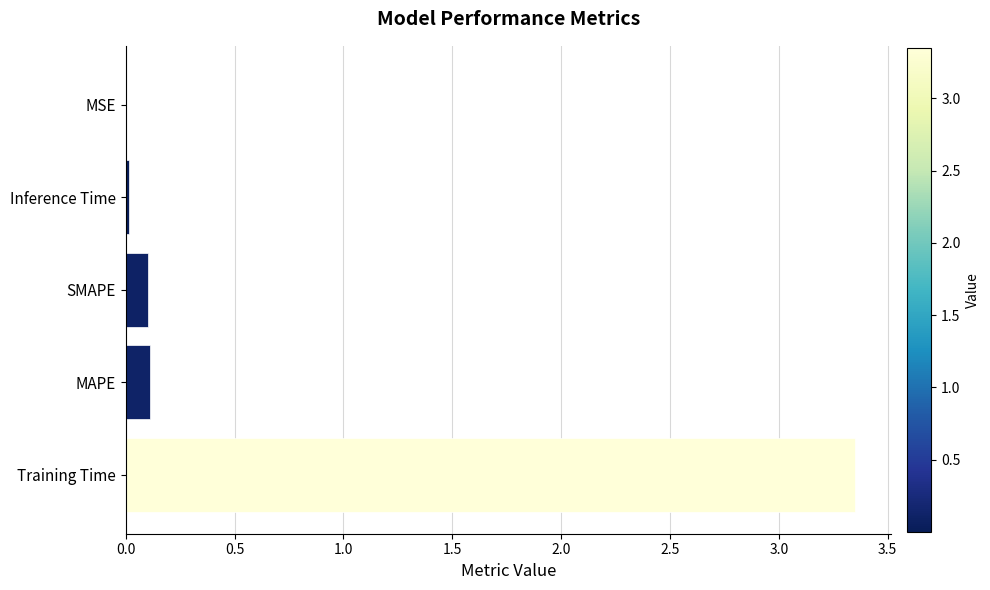

The chart shows a value of 0.0 at MAPE. True or false?

False